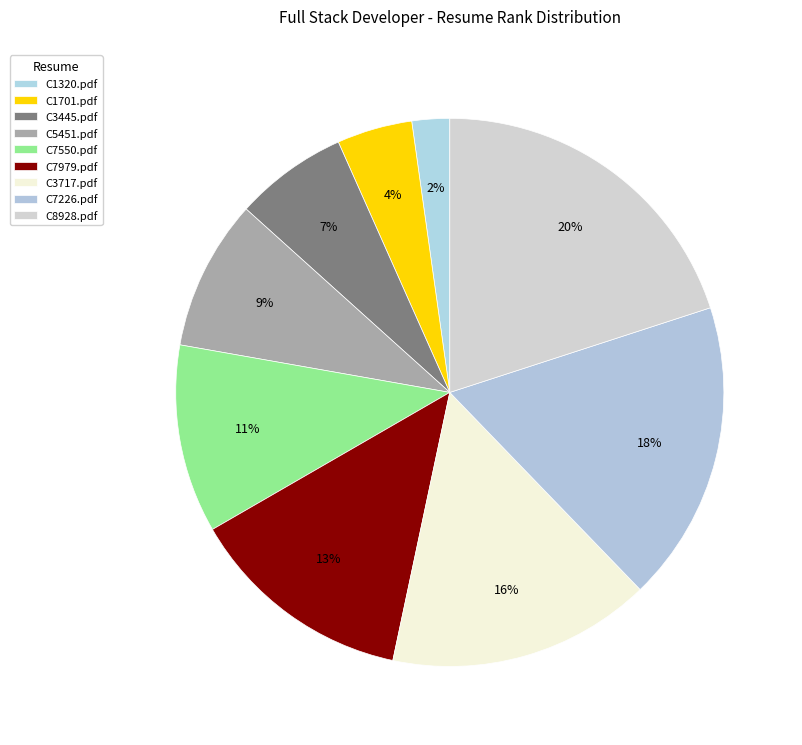

What percentage do C3445.pdf and C3717.pdf together represent?

22.2%